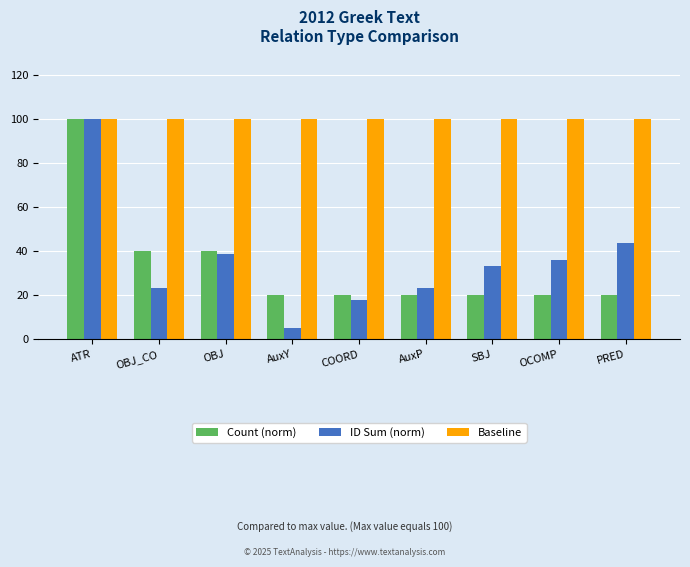

What is the average value of the Count (norm) series?

33.3